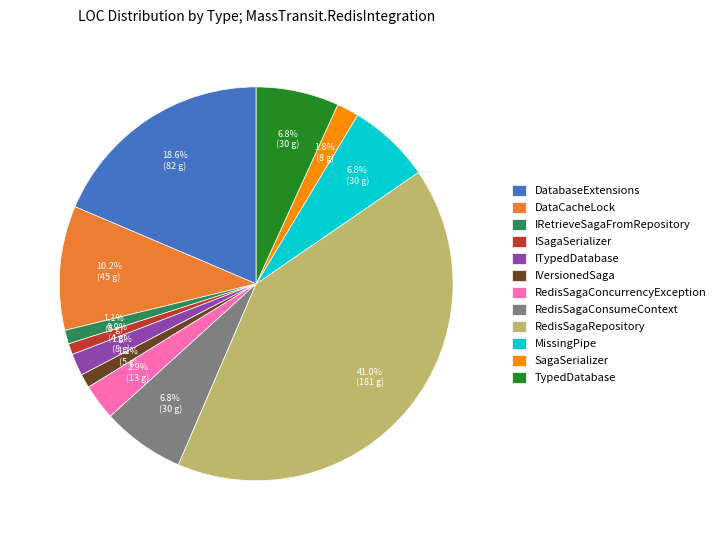

Combined, what portion of the pie is RedisSagaConcurrencyException and RedisSagaRepository?

44.0%